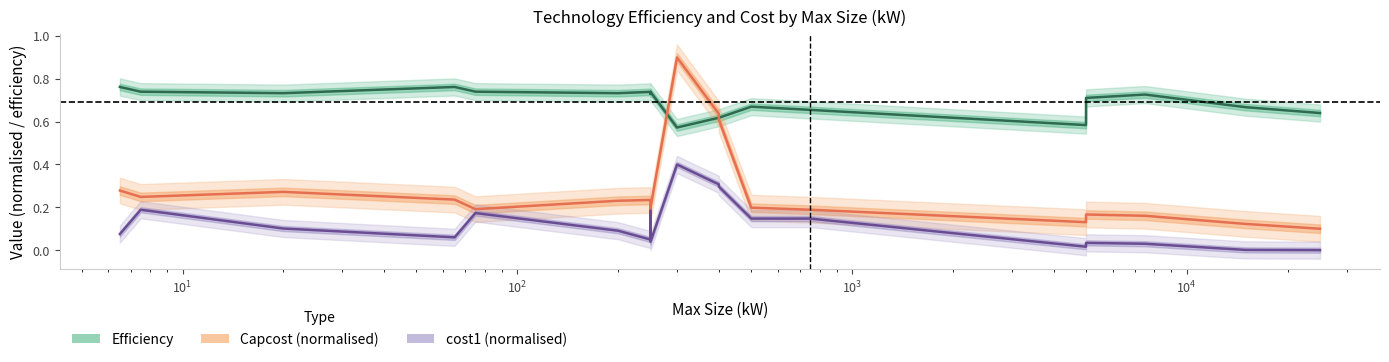

Is it true that cost1 (normalised) equals 0.1 at $\mathdefault{10^{5}}$?

False